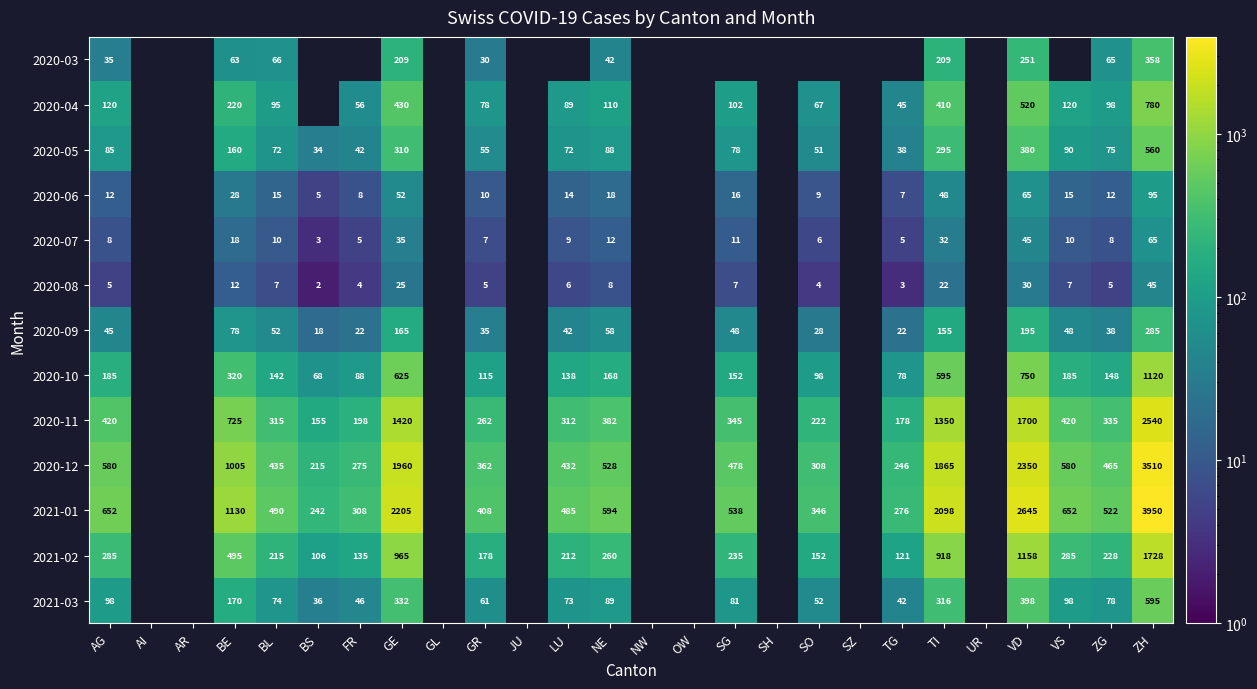

Between VD and ZG, which series saw the biggest shift?

2021-01